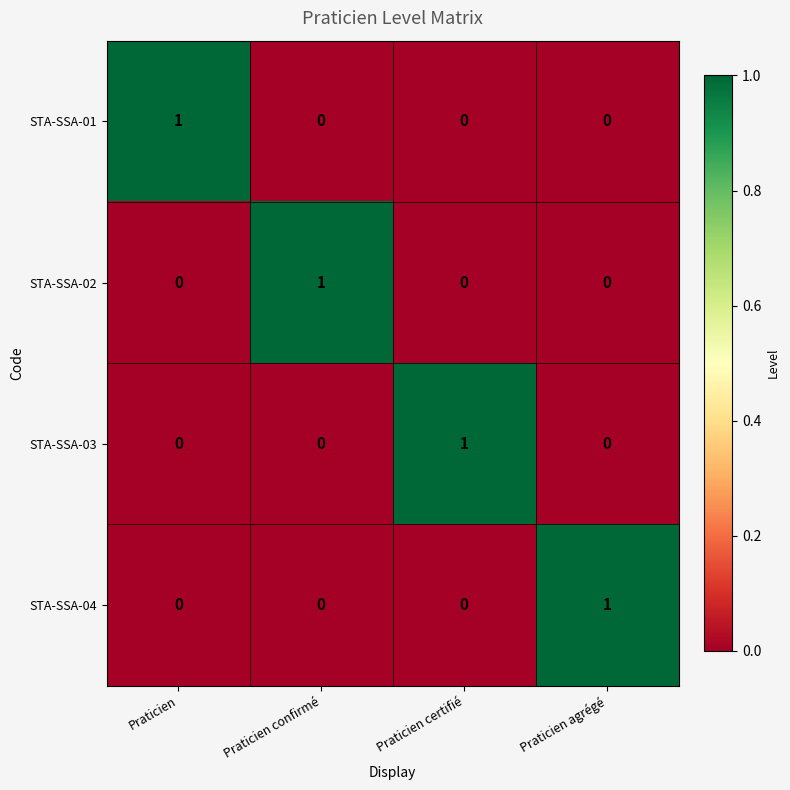

Is the value of STA-SSA-04 at Praticien greater than the value of STA-SSA-01 at Praticien?

No